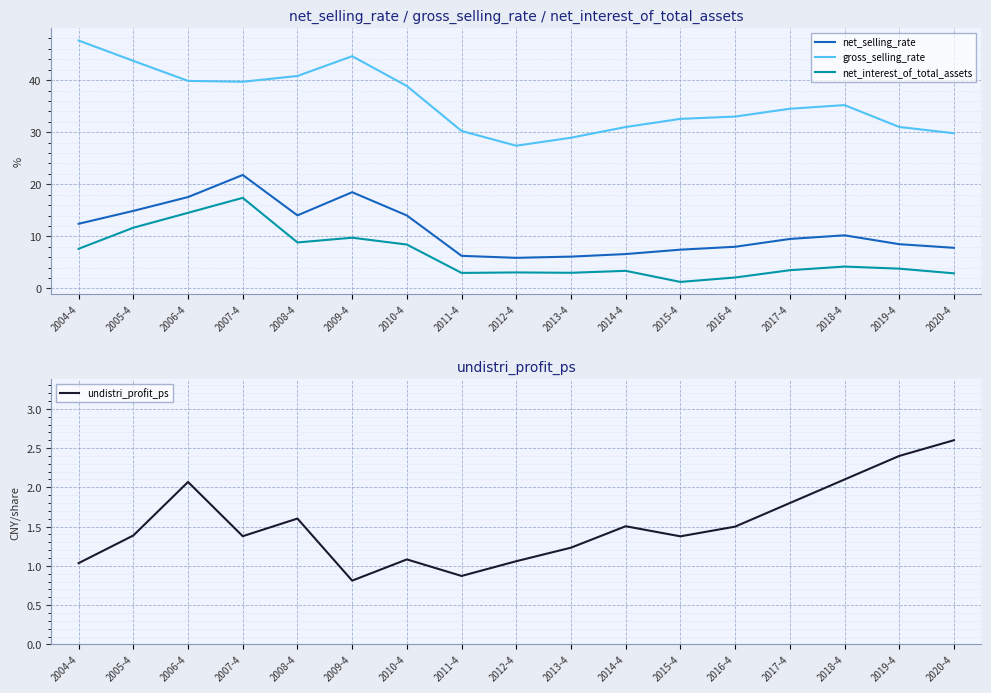

Does the chart display data point markers on the line(s)?

No